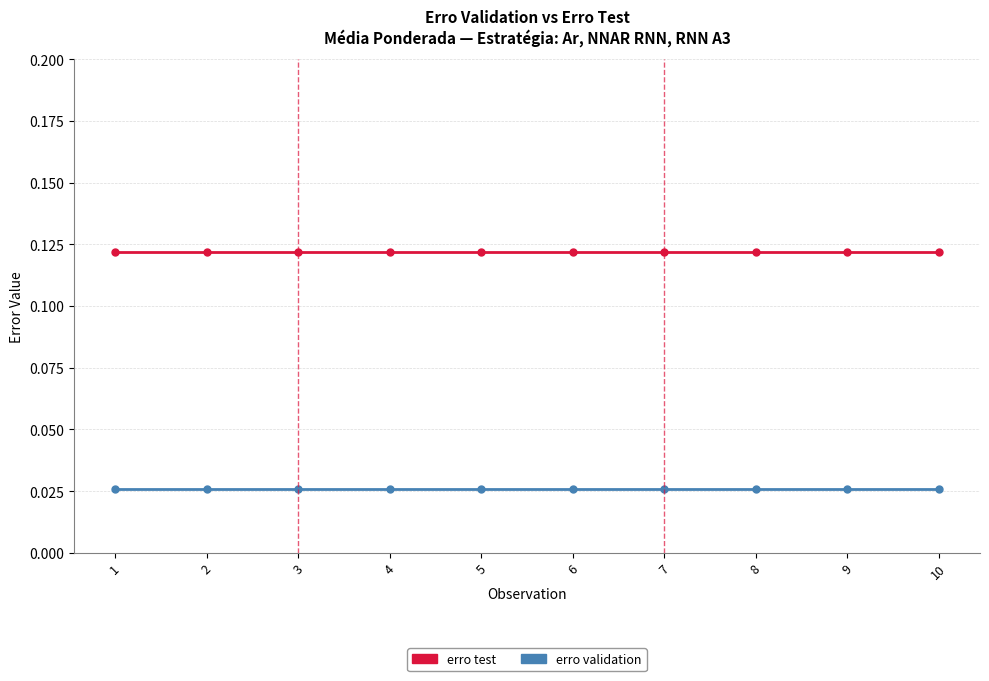

What are all the series names shown in the legend?

erro test, erro validation